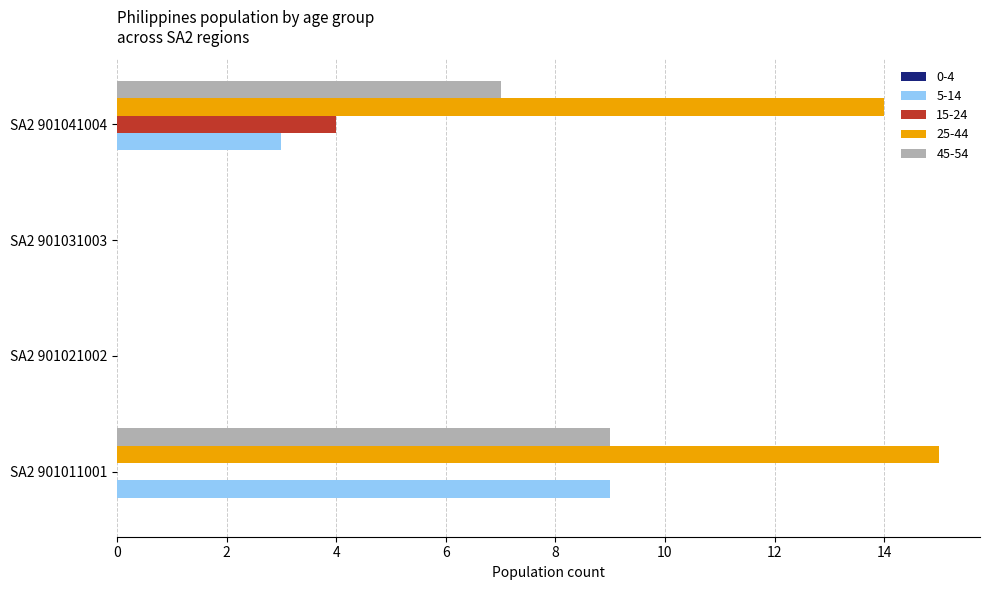

Count the number of categories in the chart.

4